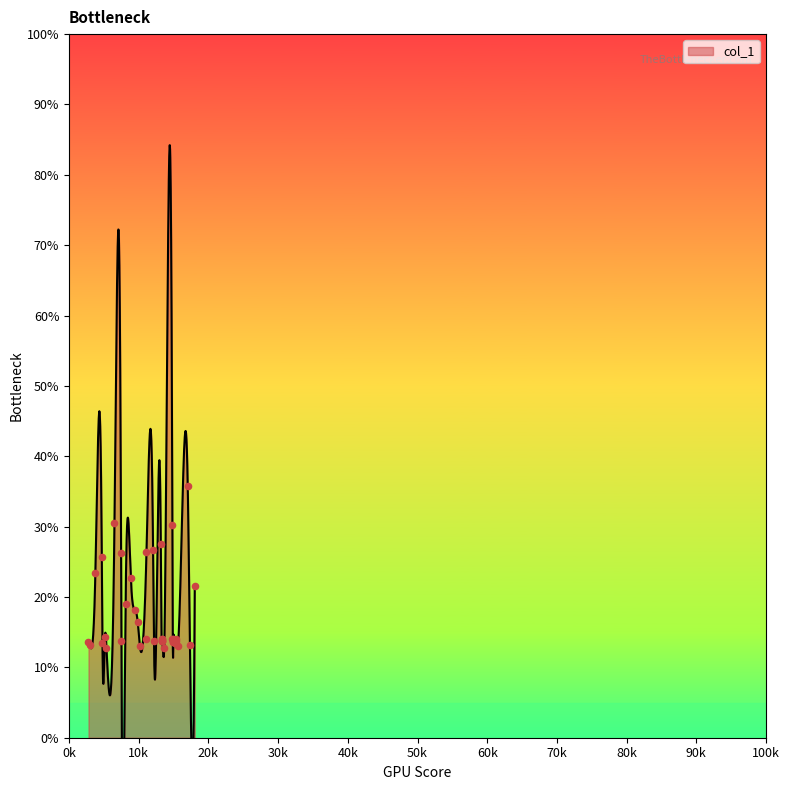

Between 100k and 90k, which is larger?

100k